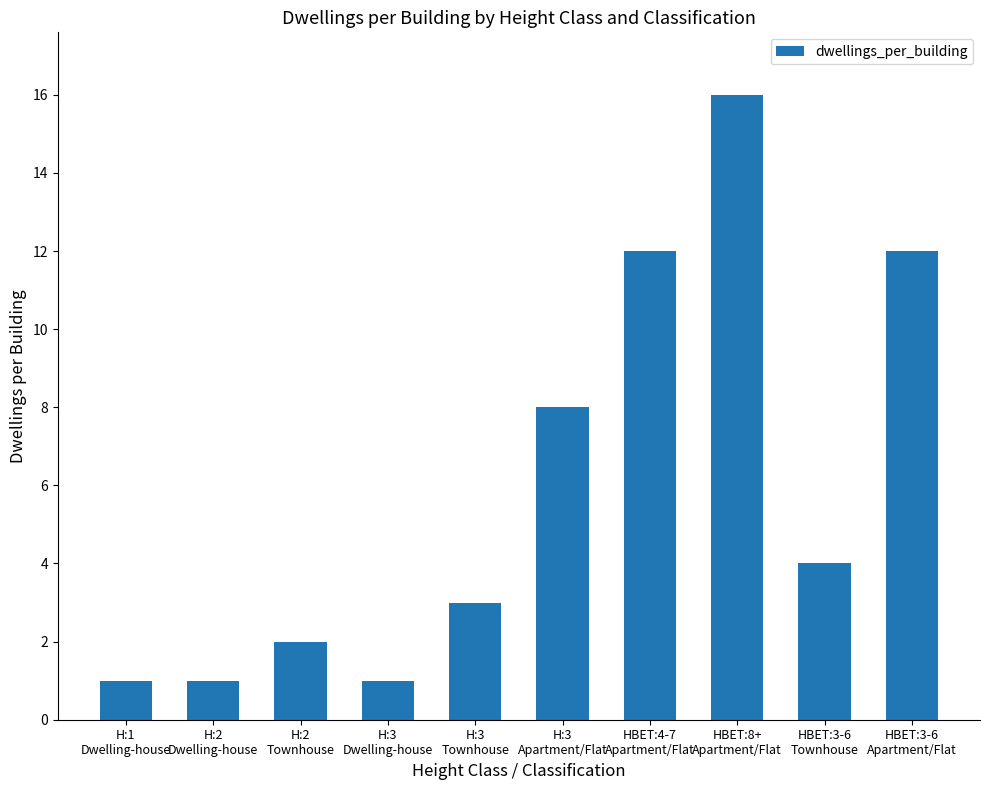

Are the bars horizontal?

No